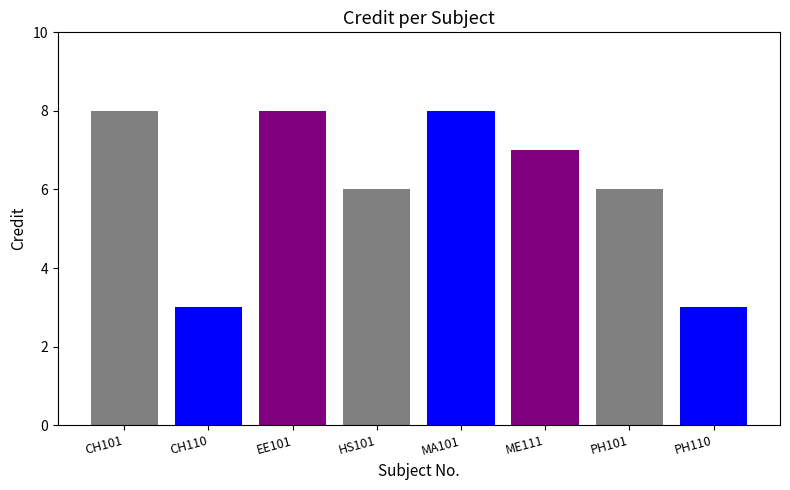

What is the sum of all values?

49